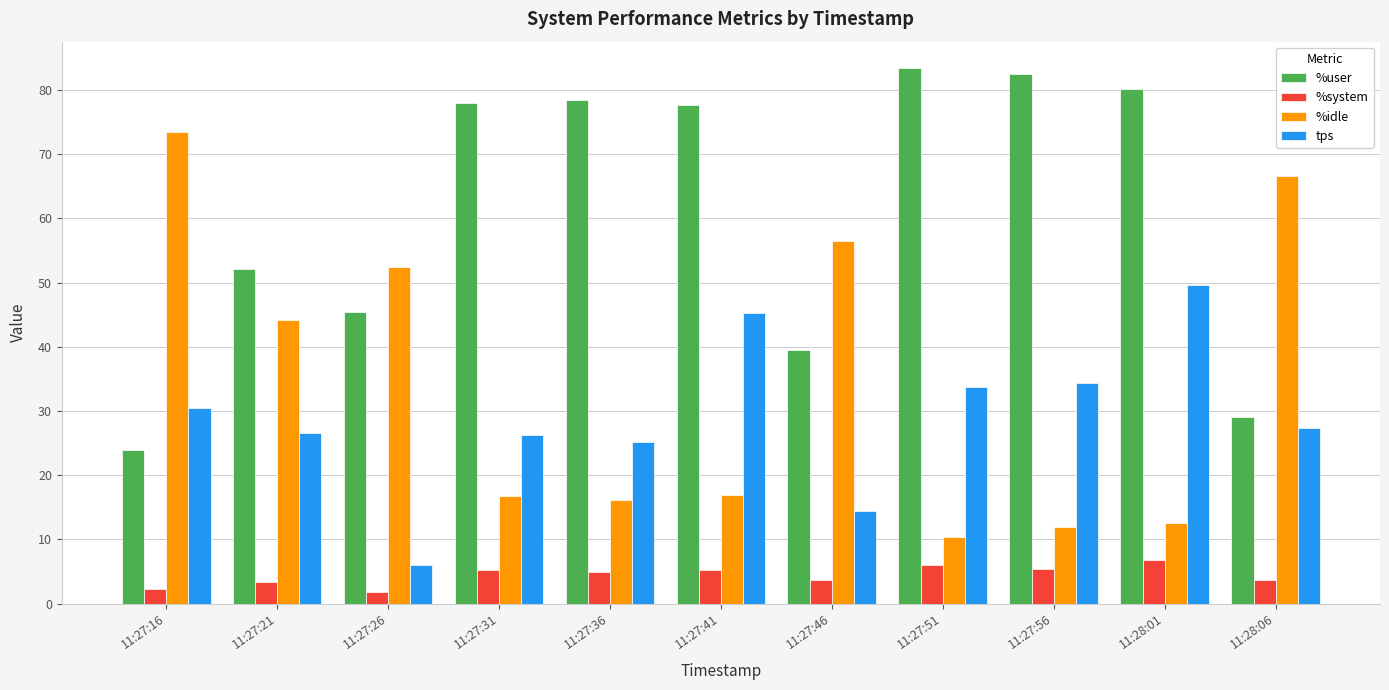

At 11:27:21, list the series in order from smallest to largest.

%system, tps, %idle, %user